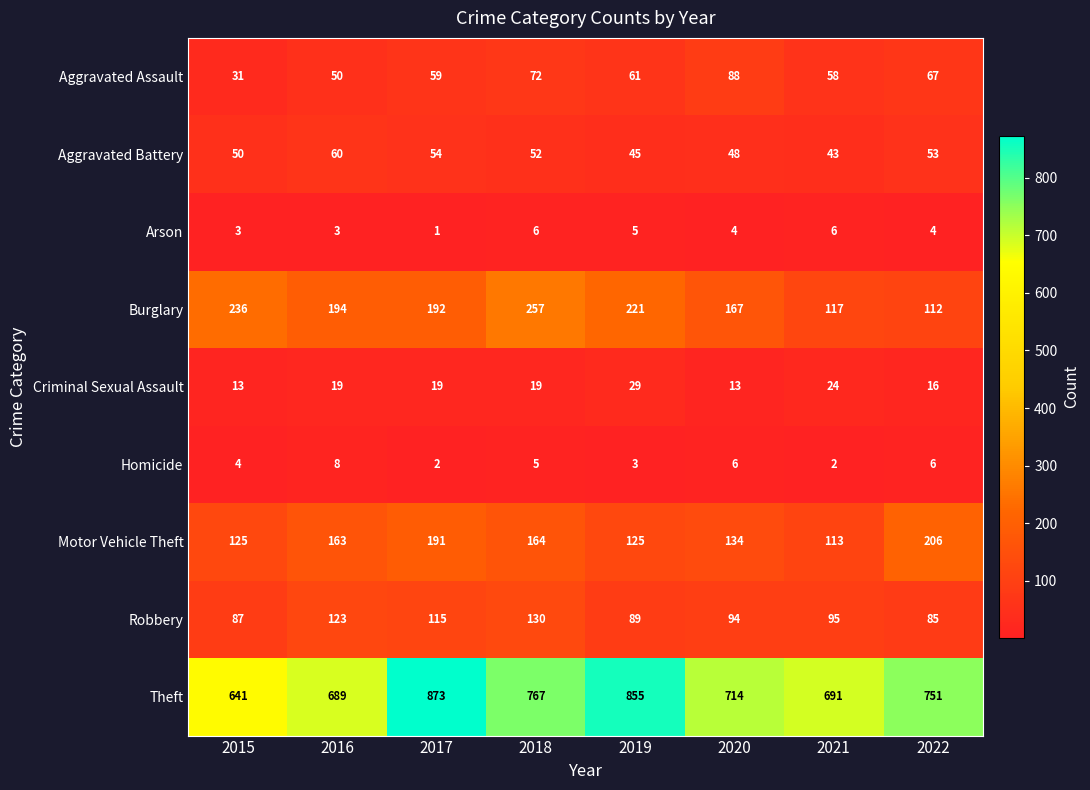

Which series has the largest total across all categories?

Theft